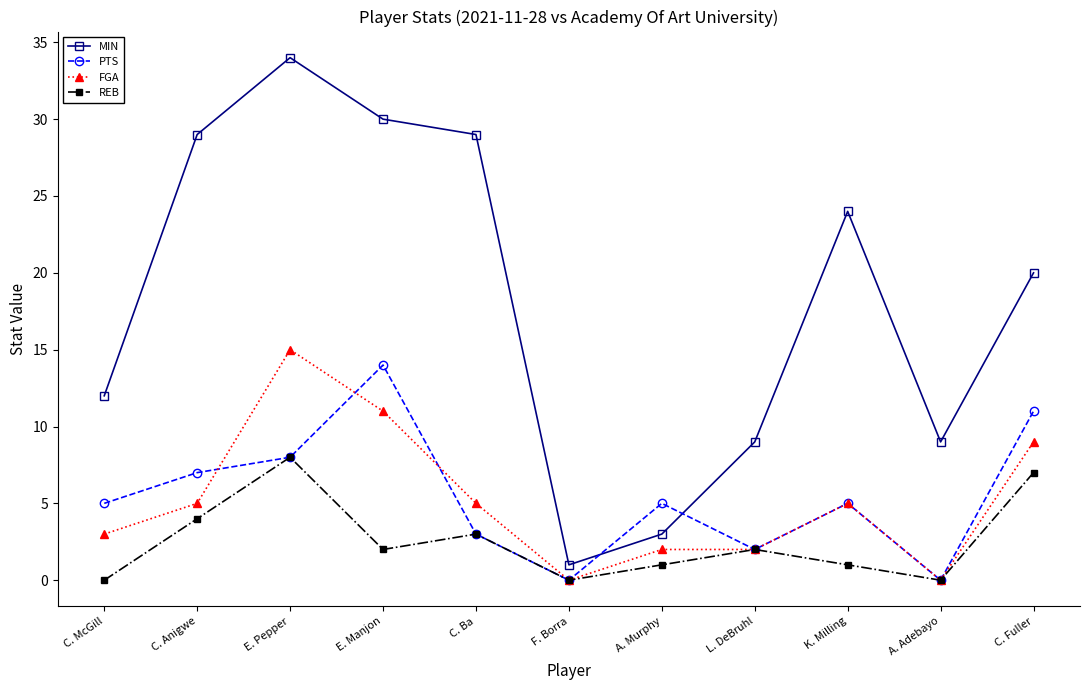

Where is the first local minimum for PTS?

F. Borra